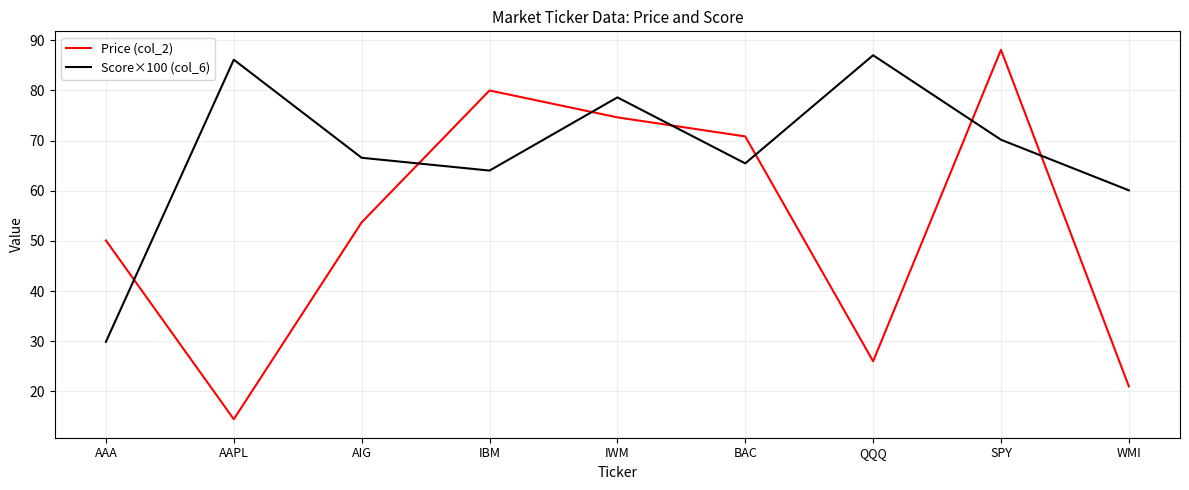

The value of Price (col_2) at IBM is 80.0. True or false?

True